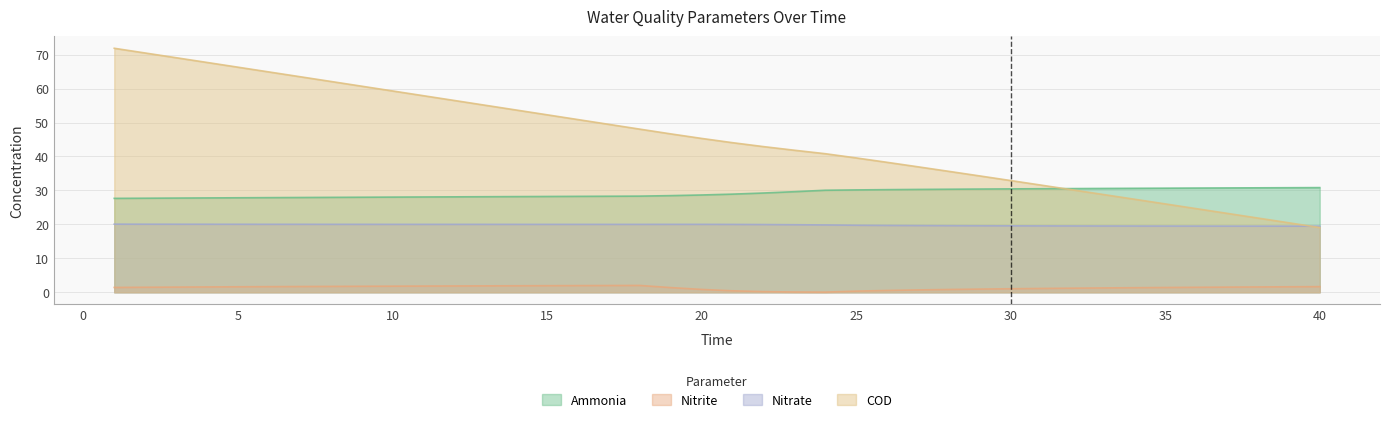

What is the value of the ammonia point at the 3rd from the left?

27.7